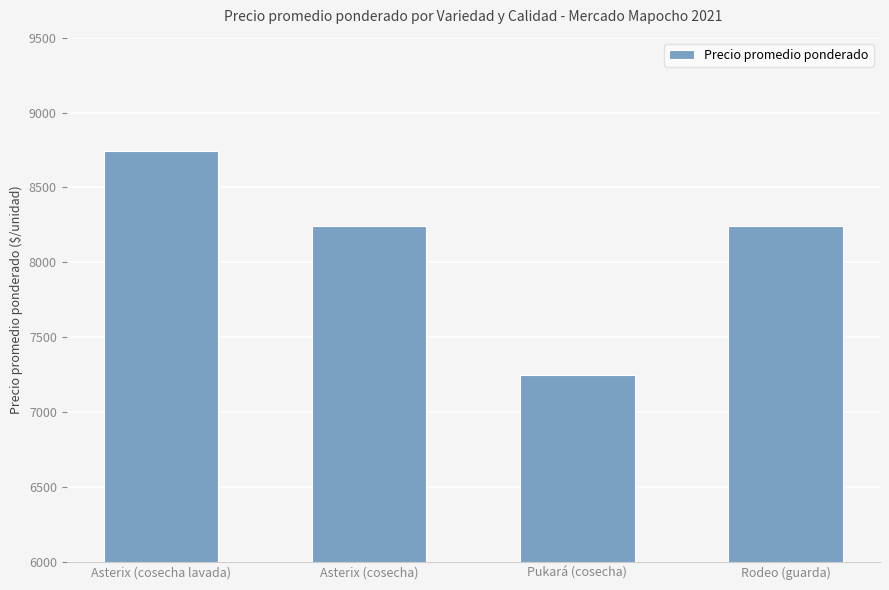

What is the greatest value displayed?

8741